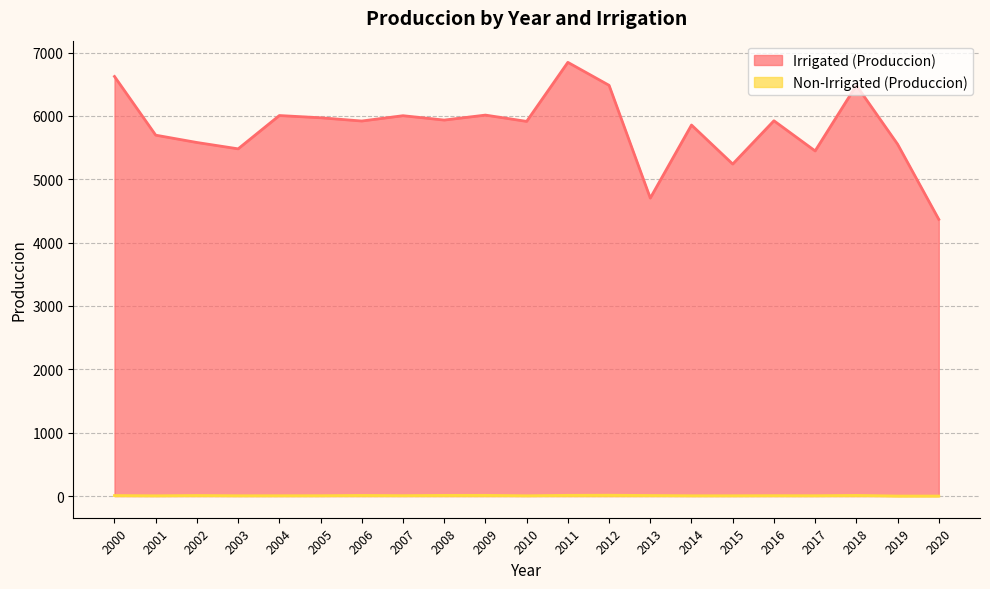

Between 2013 and 2014, which series saw the biggest shift?

Irrigated (Produccion)